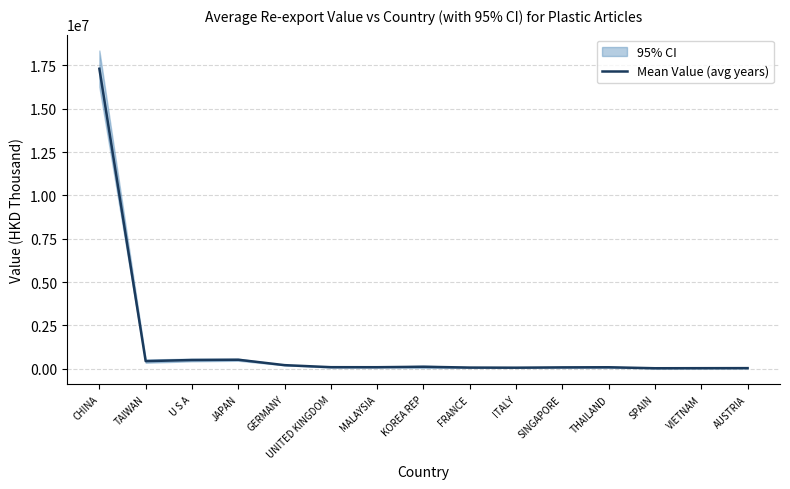

The chart shows a value of 25002.6 at SPAIN. True or false?

True